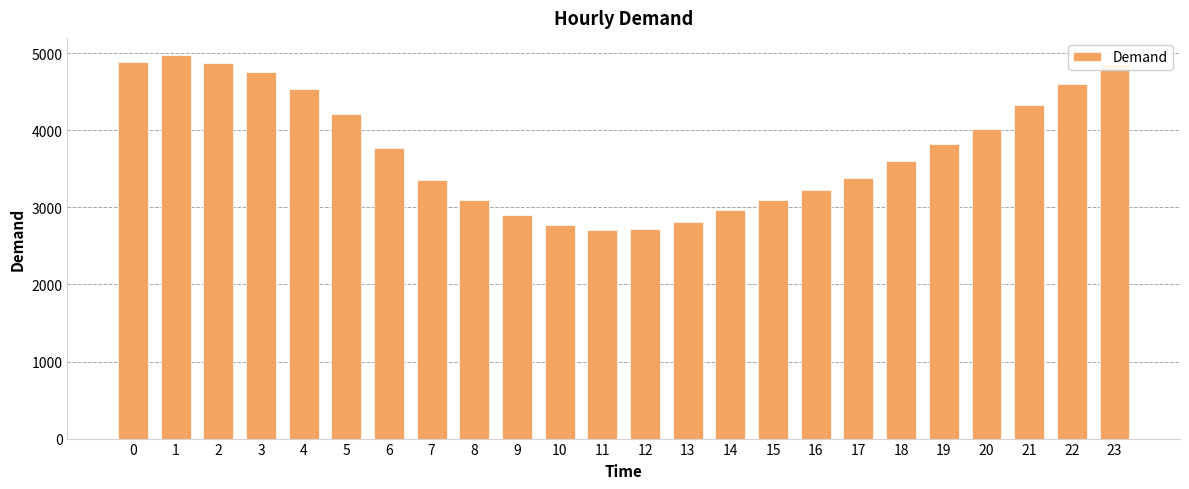

What value does the data have at 4, to the nearest 10?

4540